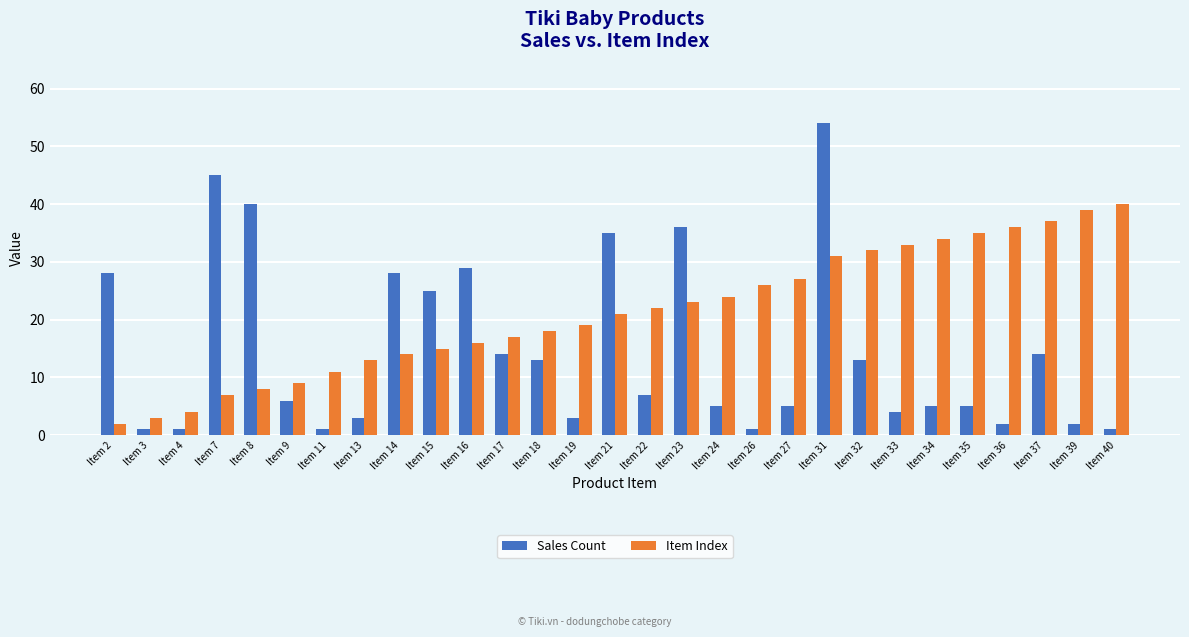

What are all the series names shown in the legend?

Sales Count, Item Index